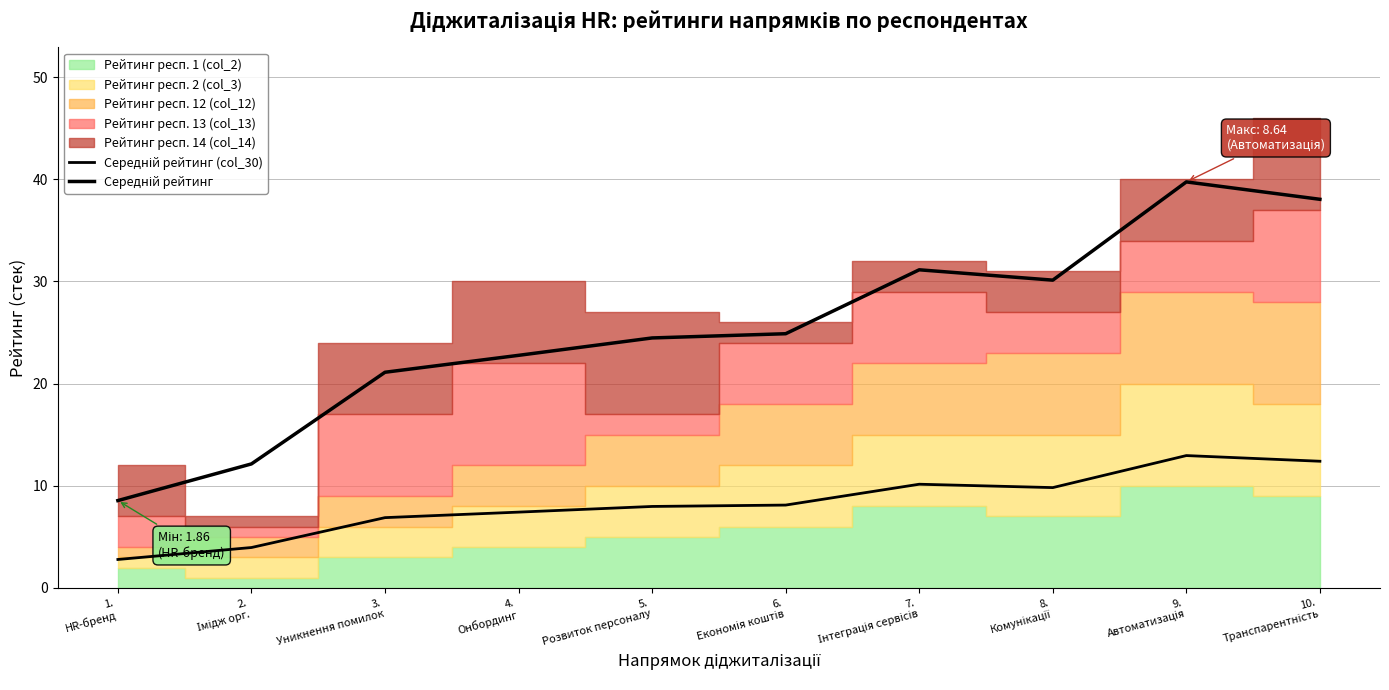

At which label does Середній рейтинг (col_30) reach its minimum?

1.
HR-бренд